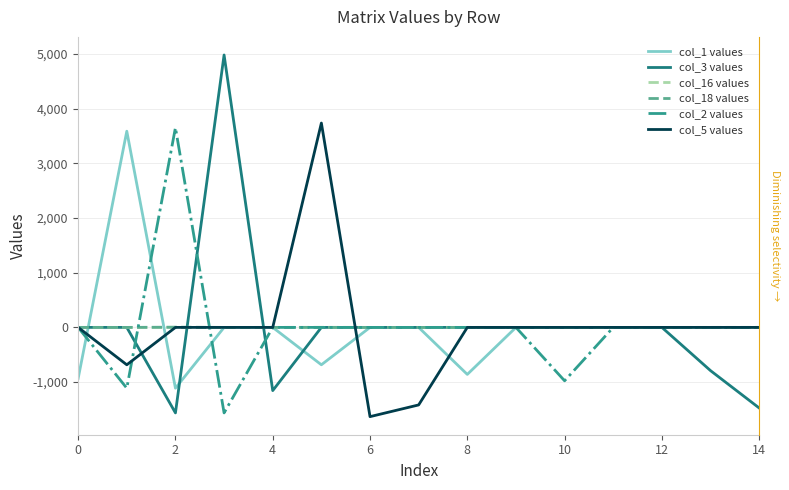

Between 2 and 12, which is larger?

2